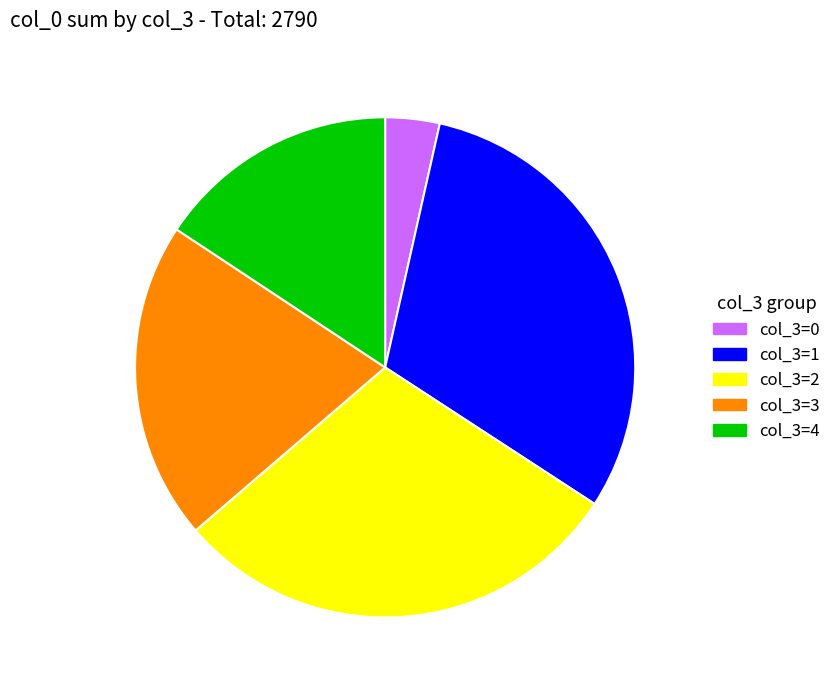

Does col_3=4 account for over 50% of the chart?

No